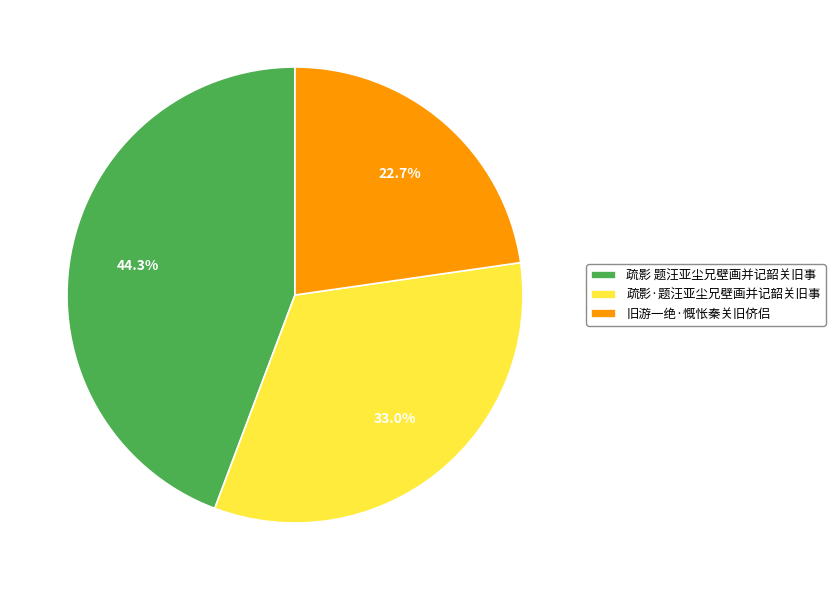

What percentage is the 疏影 题汪亚尘兄壁画并记韶关旧事 slice, to the nearest percent?

44%